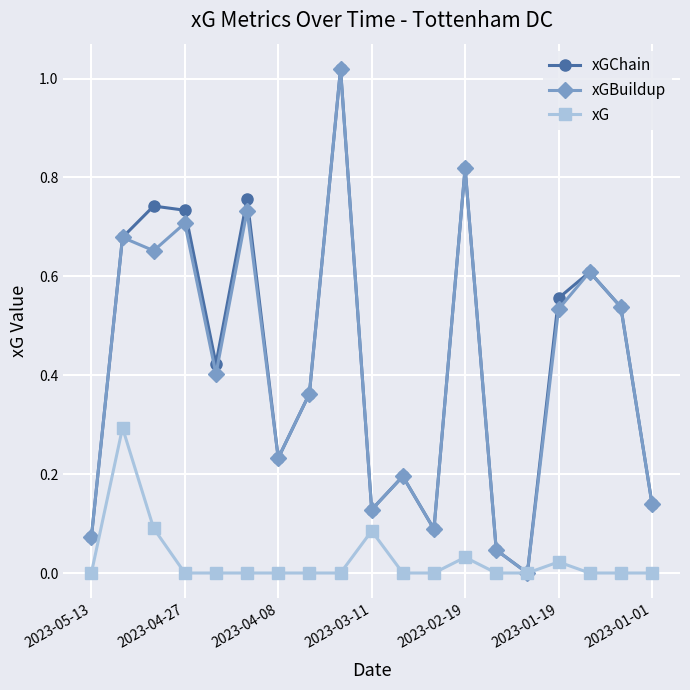

In xGChain, how many points are lower than both neighbors (excluding endpoints)?

5